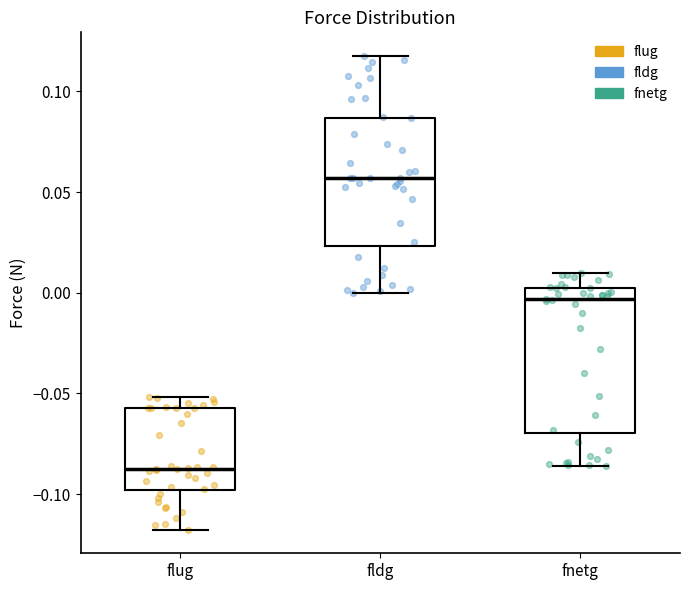

Which box is the tallest, from its lower edge to its upper edge?

fnetg